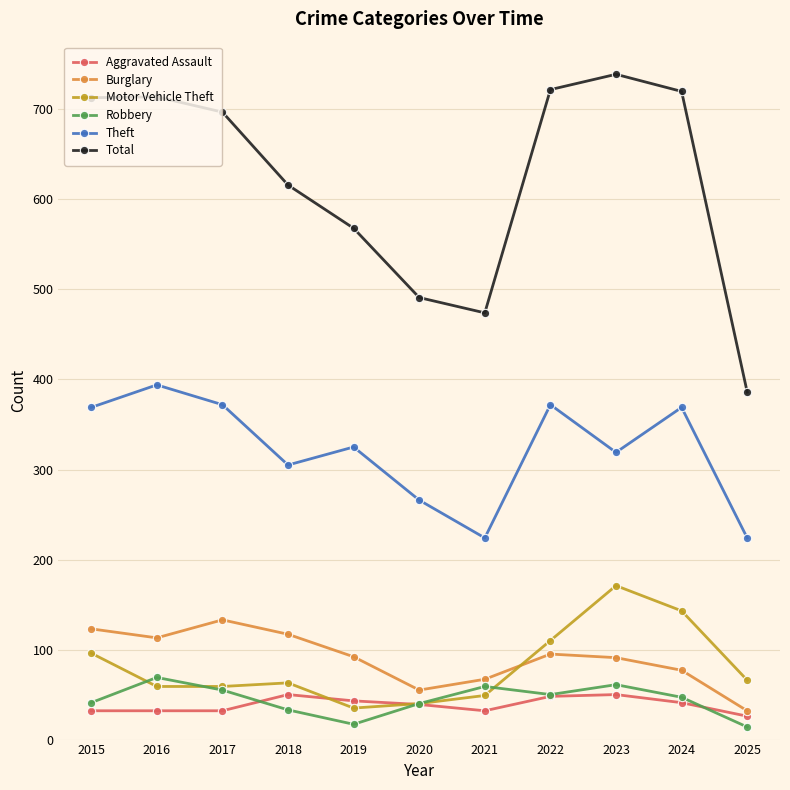

What is the spread (max minus min) of values at 2021?

442